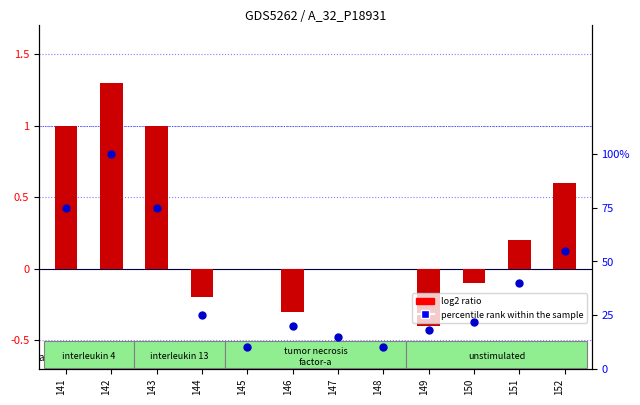

Which series has the largest Y range (max minus min)?

percentile rank within the sample